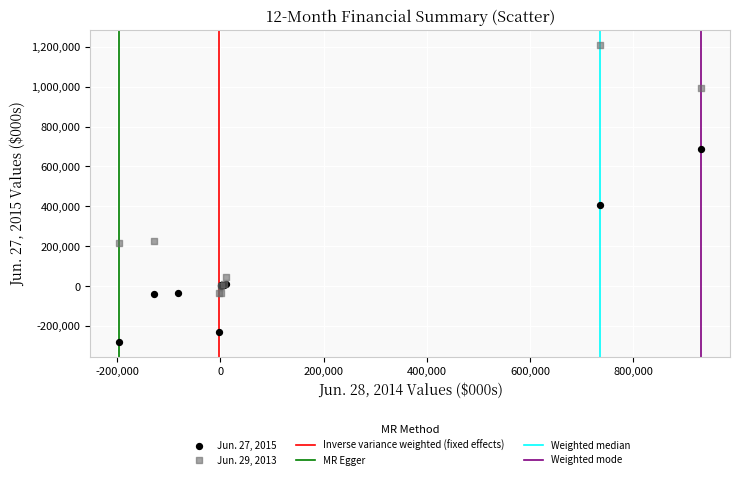

Which series has the largest Y range (max minus min)?

Jun. 29, 2013